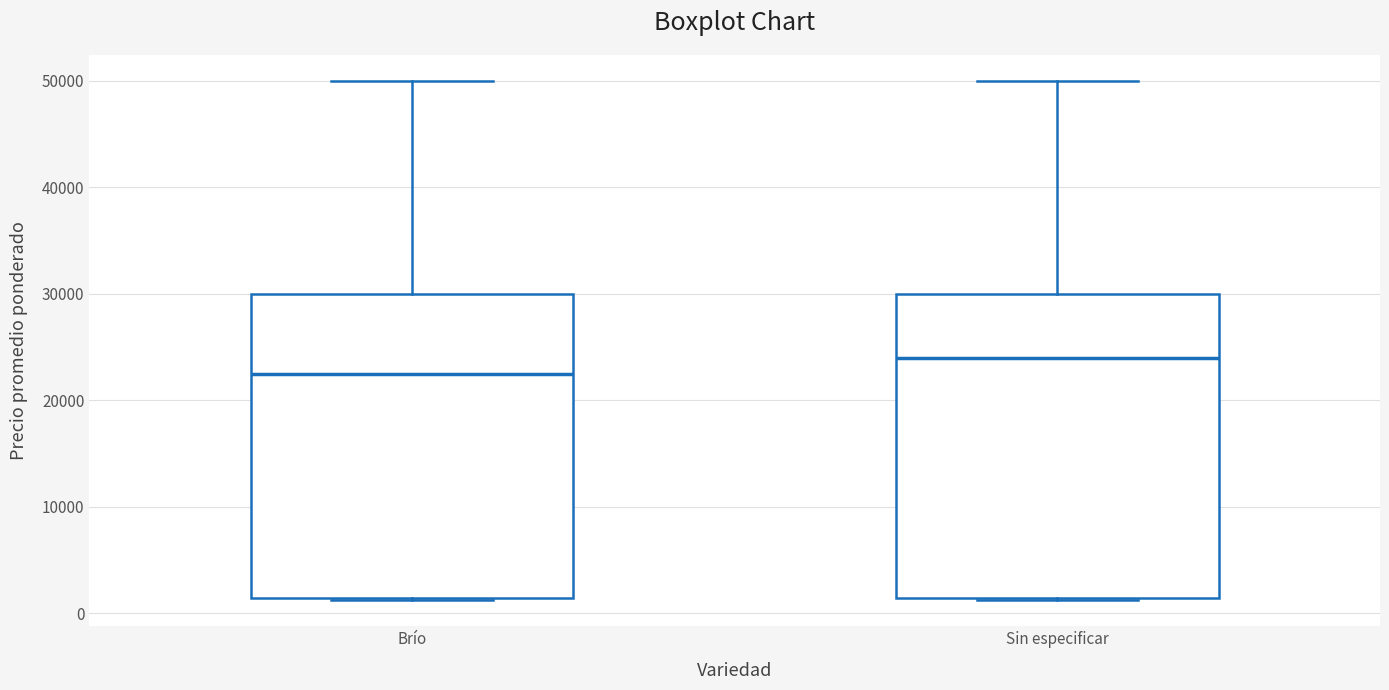

Reading left to right, transcribe this box plot: for each box, give where its median line is, the range the box spans, and where its two whiskers end, as read against the y-axis. The values are not printed on the chart, so give them approximately, as read against the axis.

Brío: median 23000, box 1000 to 30000, whiskers 1000 to 50000
Sin especificar: median 24000, box 1000 to 30000, whiskers 1000 to 50000